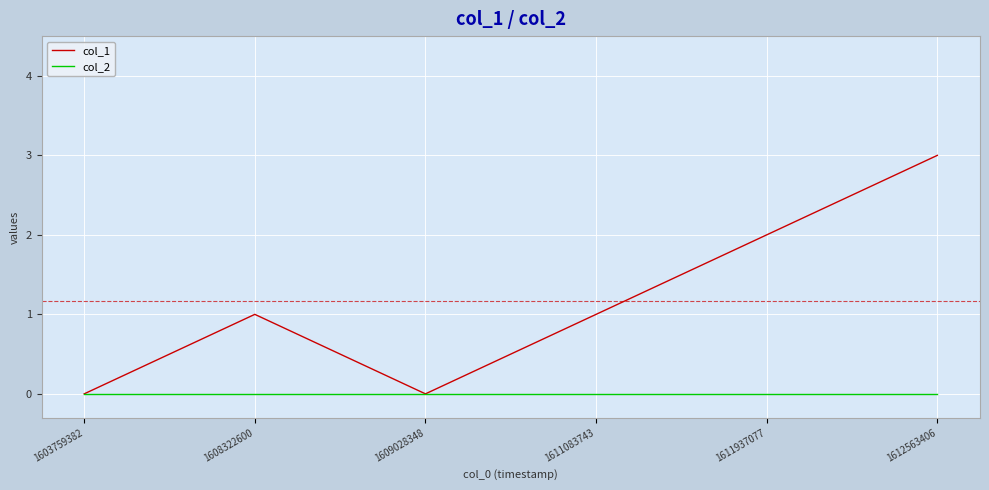

What is the total value across all series at 1608322600?

1